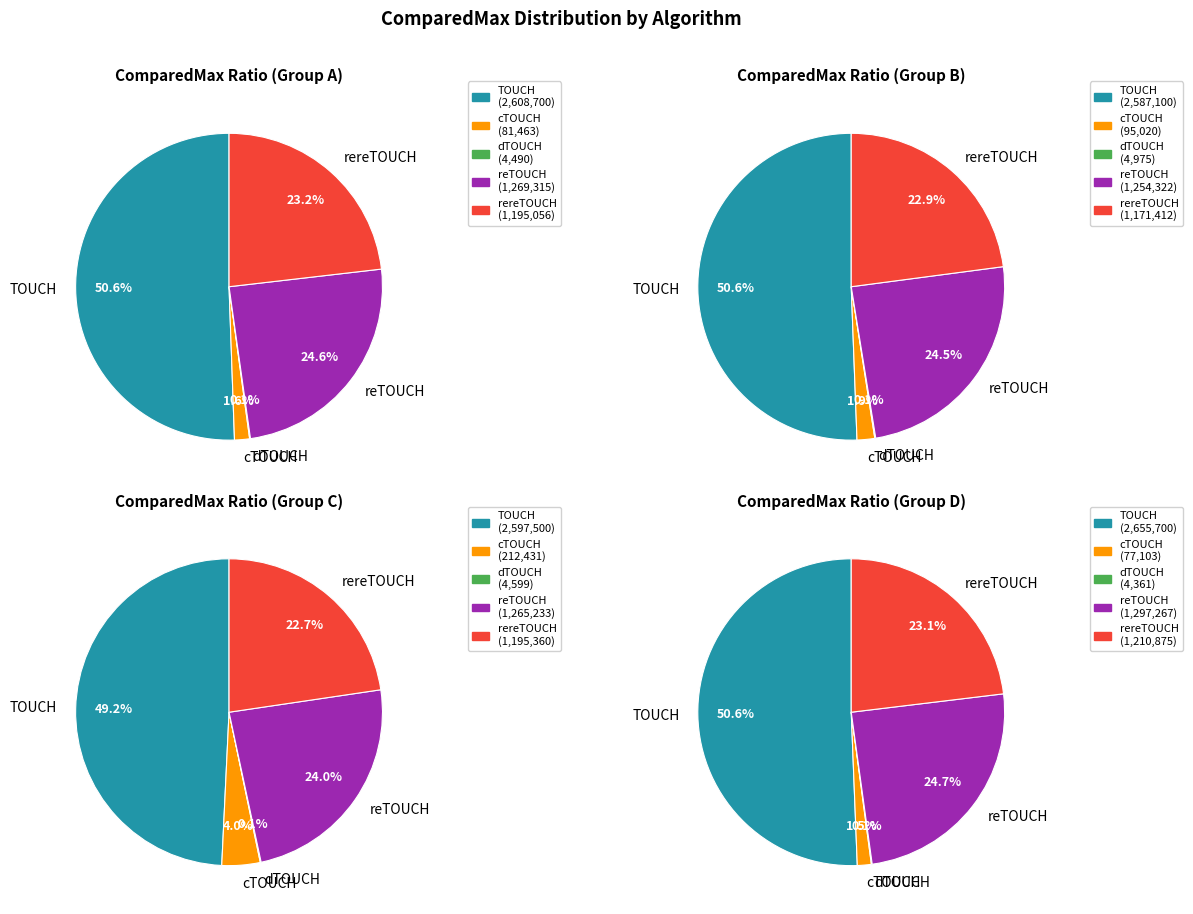

What is the total percentage of TOUCH and reTOUCH?

75.2%